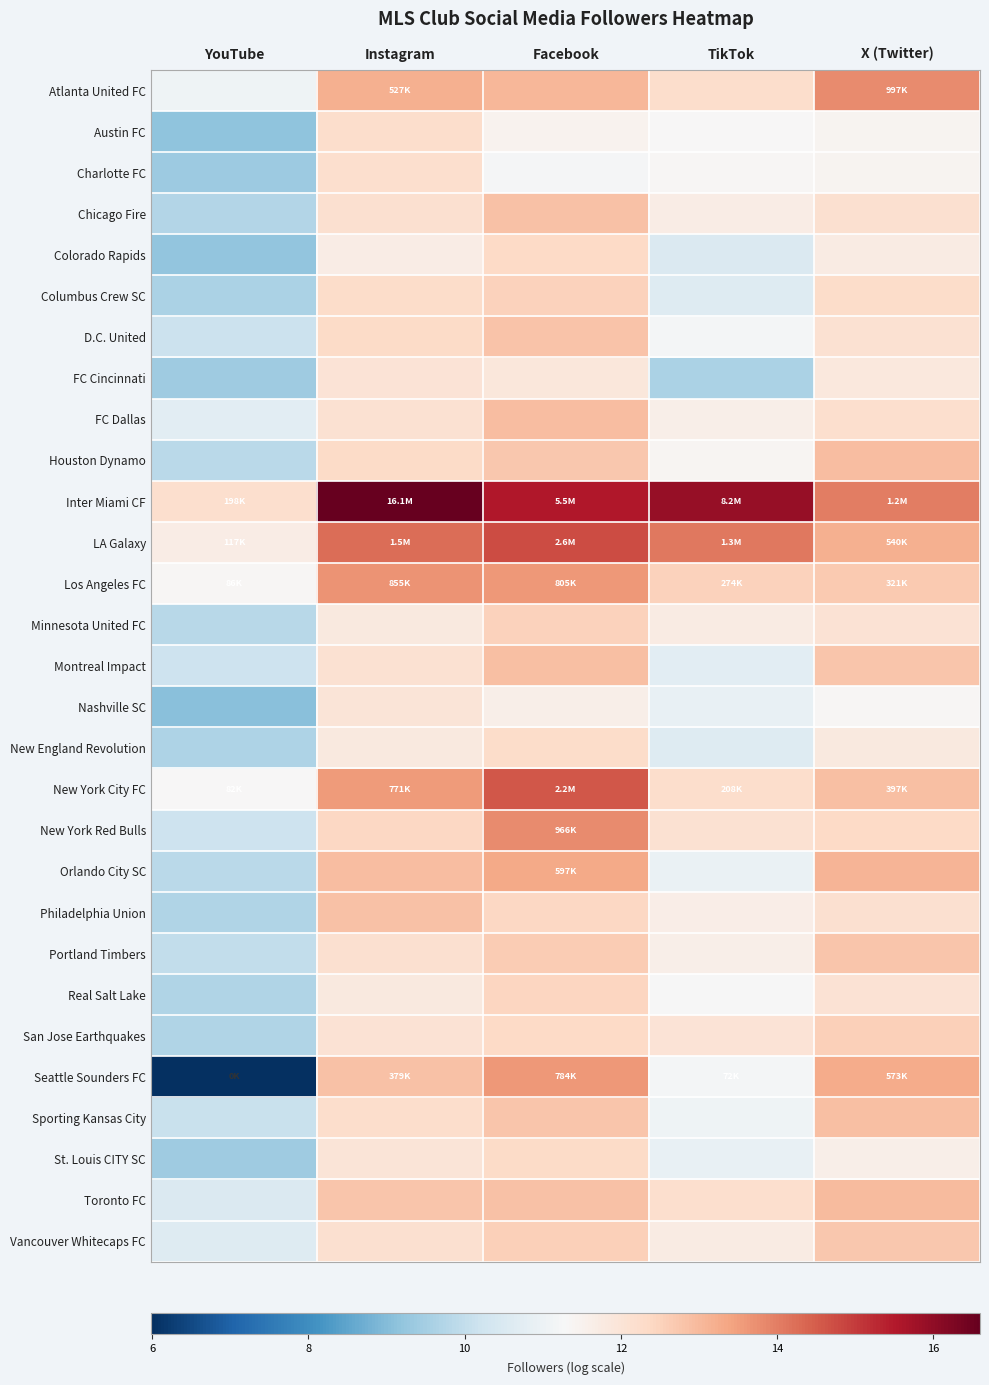

What is the smallest value displayed?

6.0